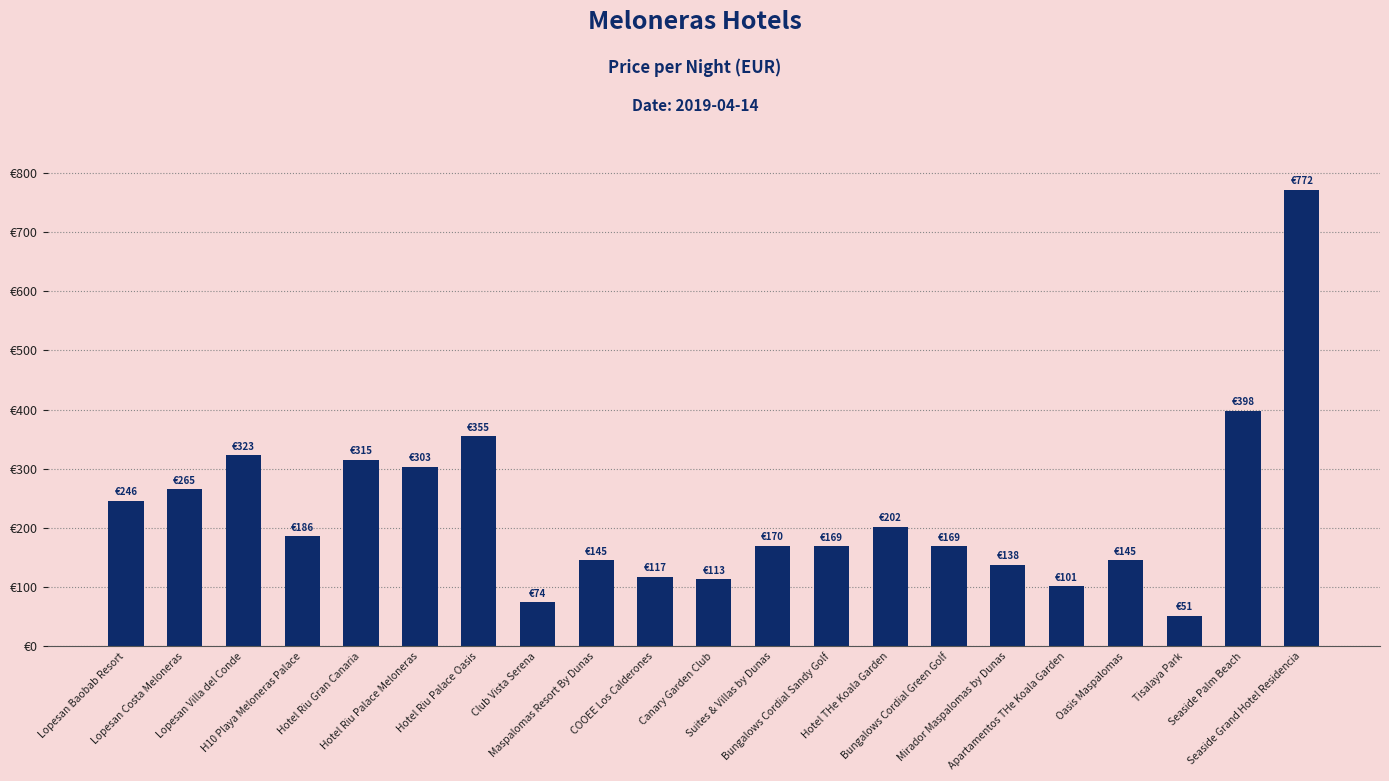

Which category has the lowest value across all series?

Tisalaya Park